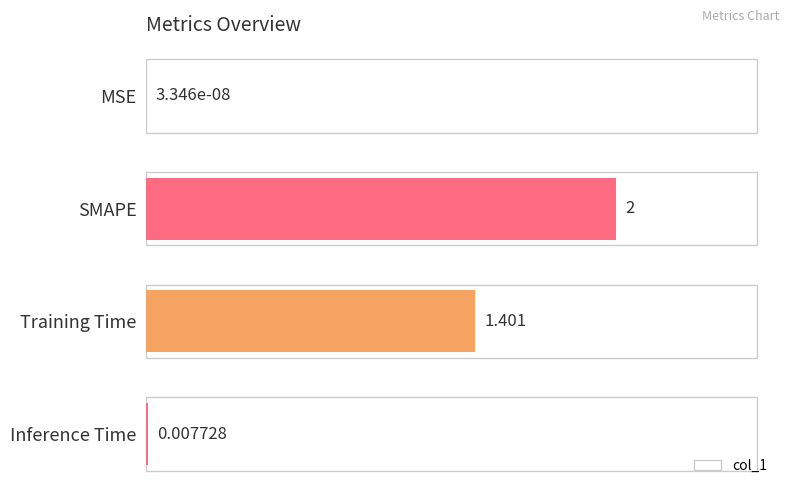

How many series are shown in this chart?

1